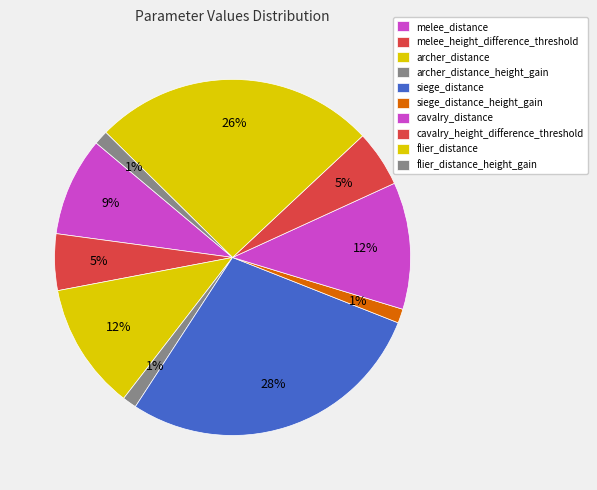

How many segments does this pie chart have?

10